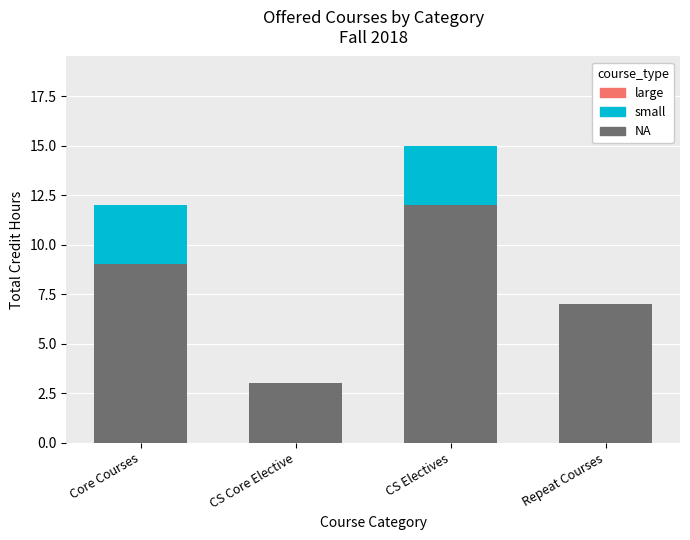

How many categories are shown in the chart?

4